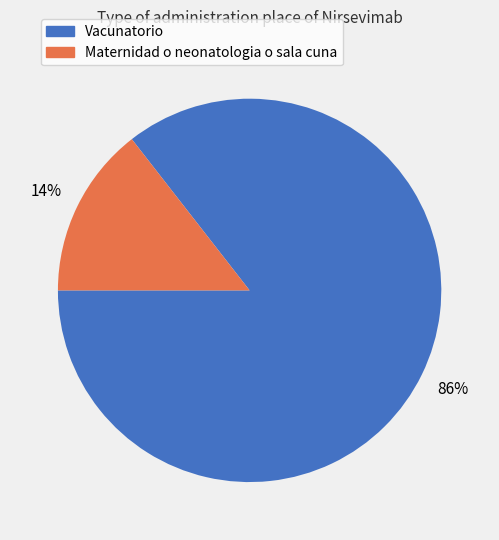

What is the smallest slice in the pie chart?

Maternidad o neonatologia o sala cuna